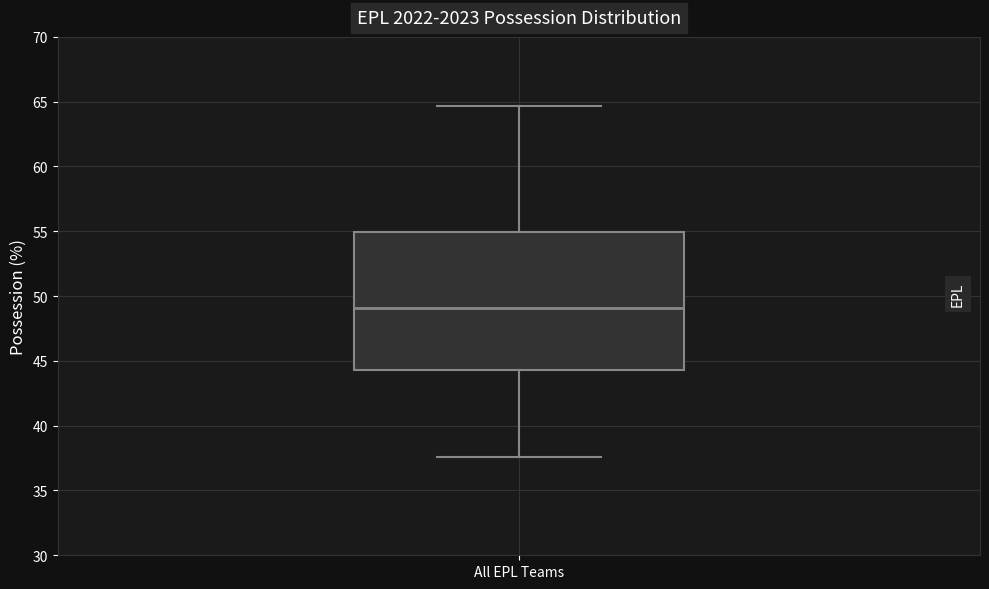

Read this box plot against the y-axis: the position of the median line, the range covered by the box, and the ends of both whiskers. The values are not printed on the chart, so give them approximately, as read against the axis.

median 49.0, box 44.5 to 55.0, whiskers 37.5 to 64.5